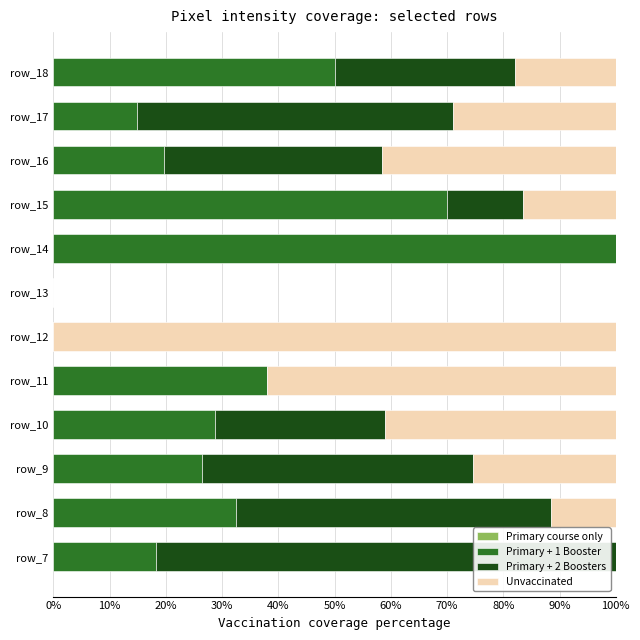

Which category has the highest value in the Primary + 1 Booster series?

row_14